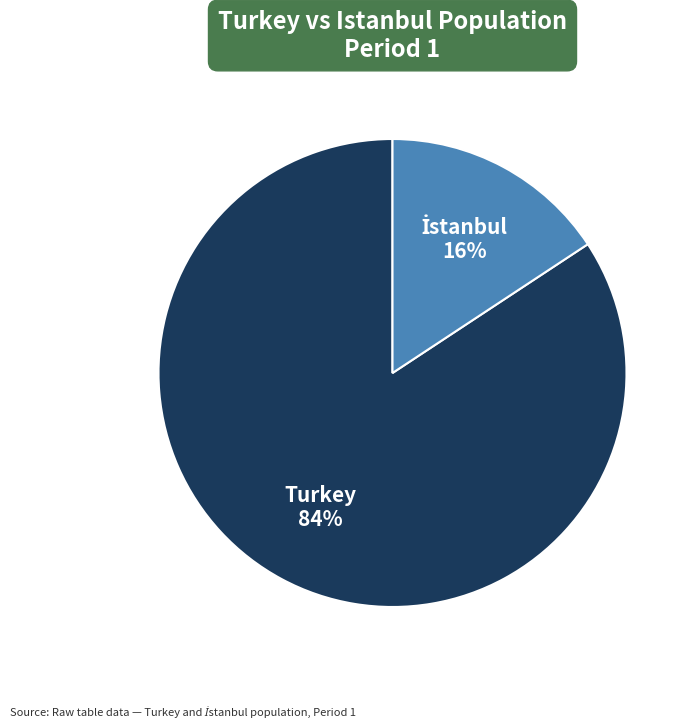

The Turkey slice represents 72% of the pie. True or false?

False